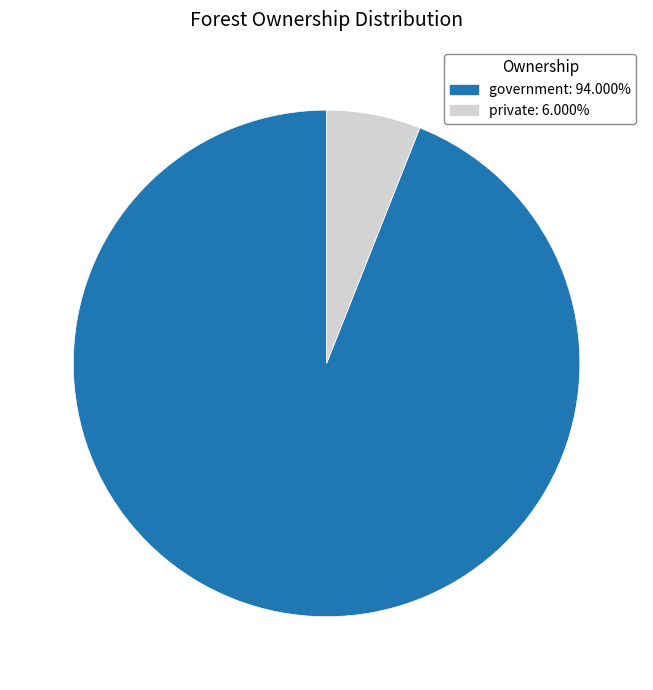

Which slice is the smallest?

private